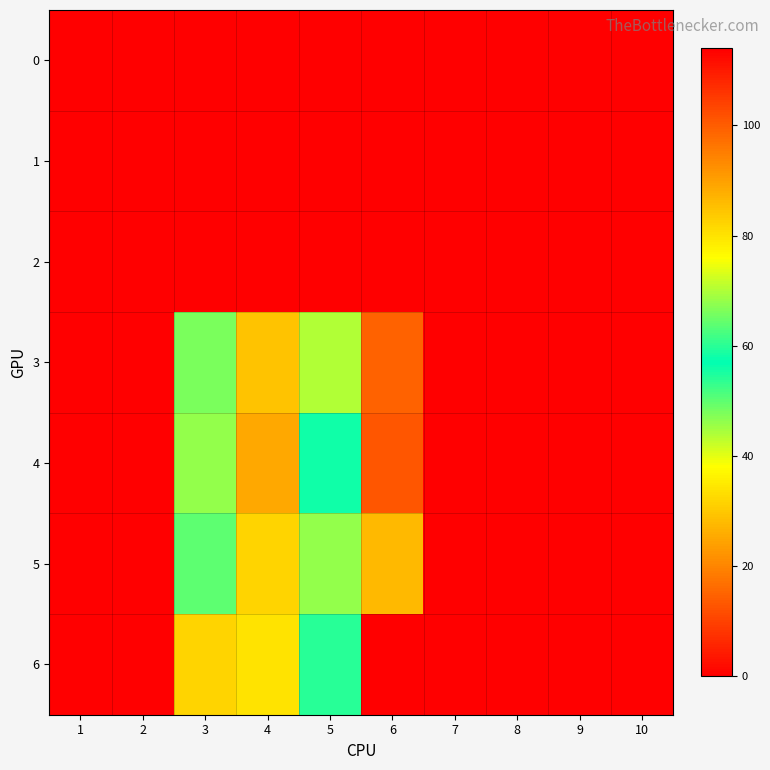

Which series has the largest total across all categories?

6